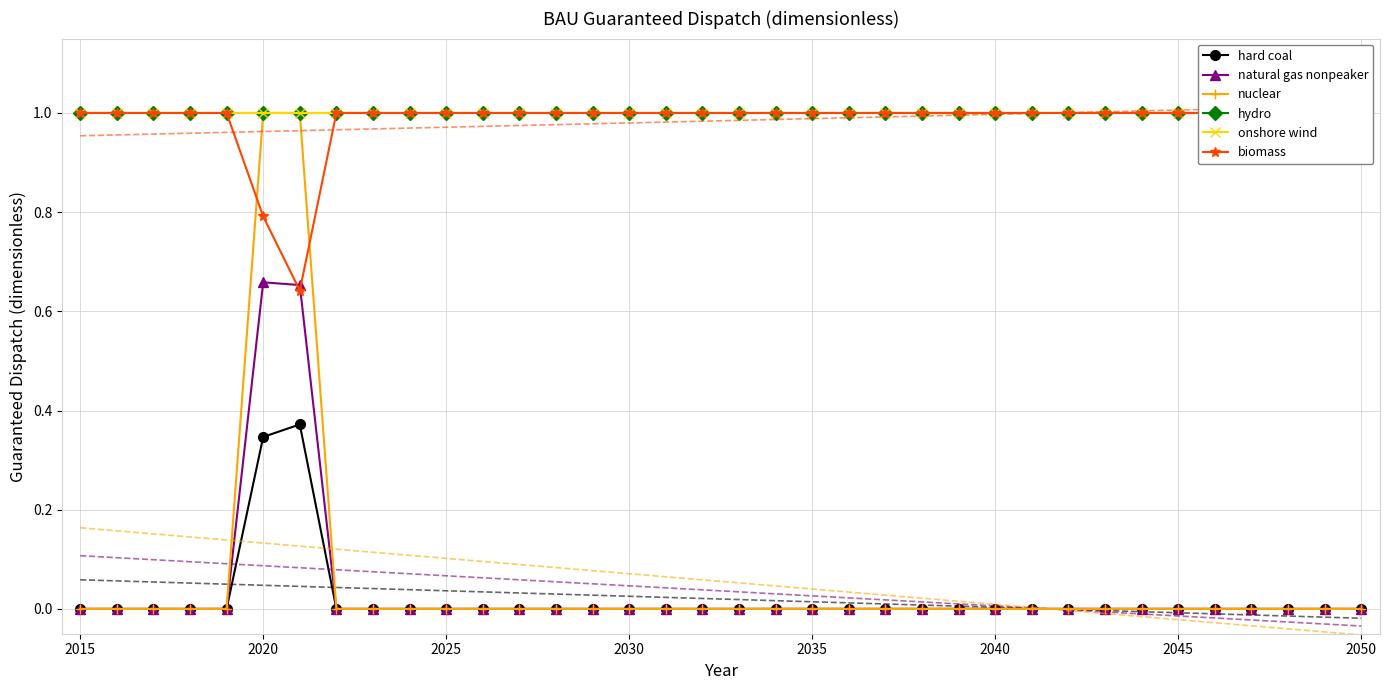

Which series has the widest spread of values?

nuclear